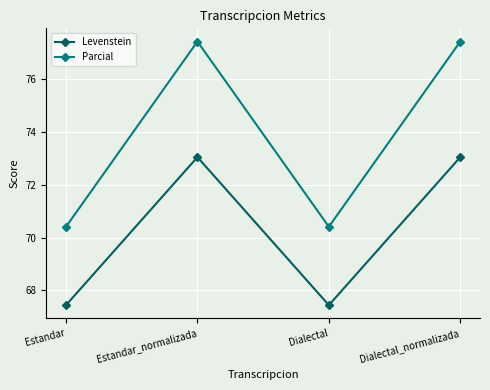

The value of Levenstein at Estandar is 67.4. True or false?

True